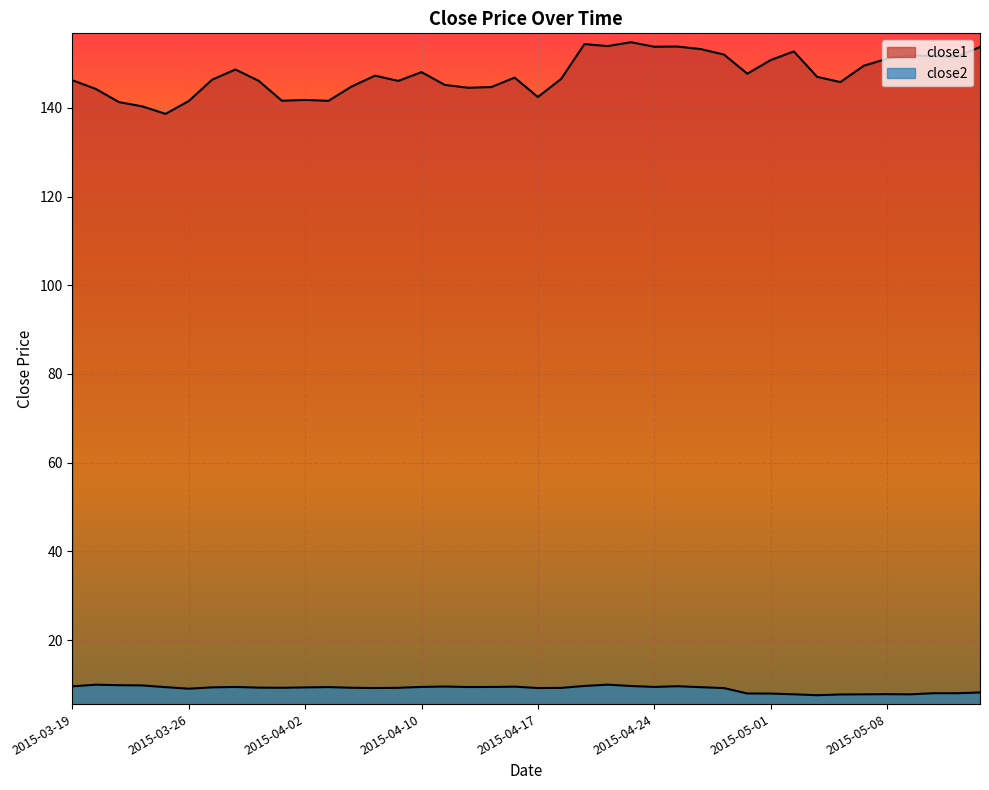

Rank the categories by close1 value from lowest to highest.

2015-03-25, 2015-03-24, 2015-03-23, 2015-03-26, 2015-04-06, 2015-04-01, 2015-04-02, 2015-04-17, 2015-03-20, 2015-04-14, 2015-04-15, 2015-04-07, 2015-04-13, 2015-05-06, 2015-04-09, 2015-03-31, 2015-03-19, 2015-03-27, 2015-04-20, 2015-04-16, 2015-05-05, 2015-04-08, 2015-04-30, 2015-04-10, 2015-03-30, 2015-05-07, 2015-05-01, 2015-05-08, 2015-05-13, 2015-05-12, 2015-05-11, 2015-04-29, 2015-05-04, 2015-04-28, 2015-05-14, 2015-04-24, 2015-04-27, 2015-04-22, 2015-04-21, 2015-04-23